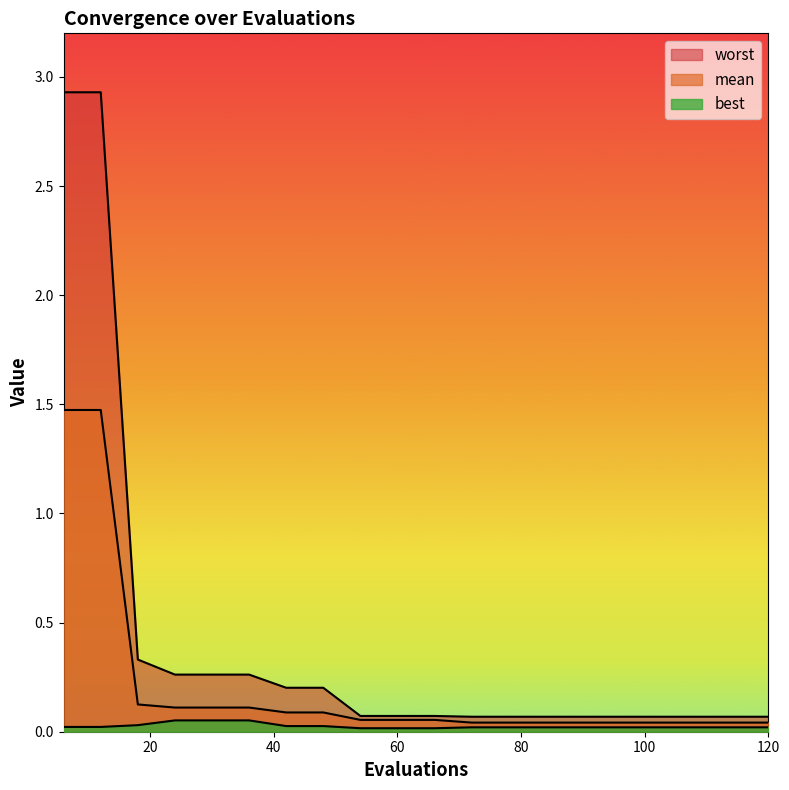

The best series shows 0.0 at 18. True or false?

True